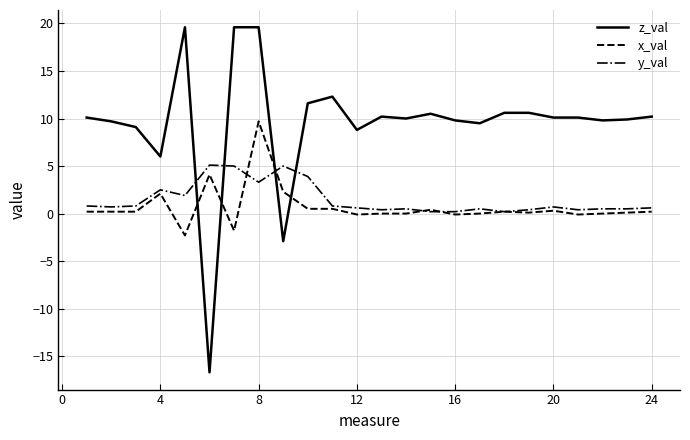

What is the average value of the z_val series?

9.5